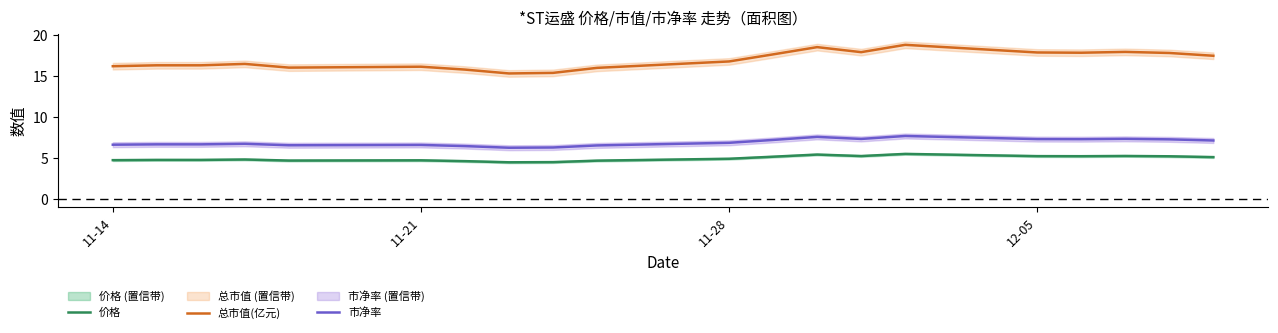

Which series has the largest total across all categories?

总市值(亿元)